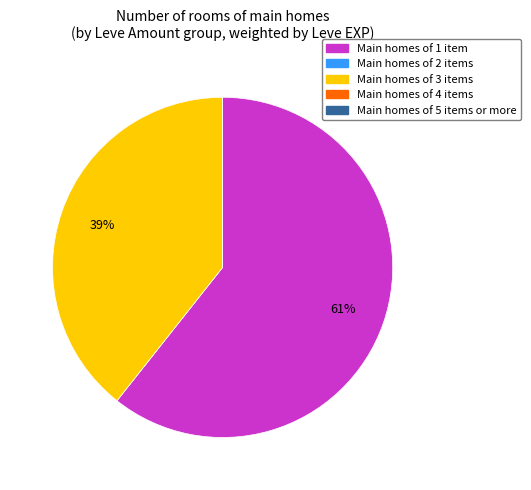

Is there a majority slice in this chart?

Yes